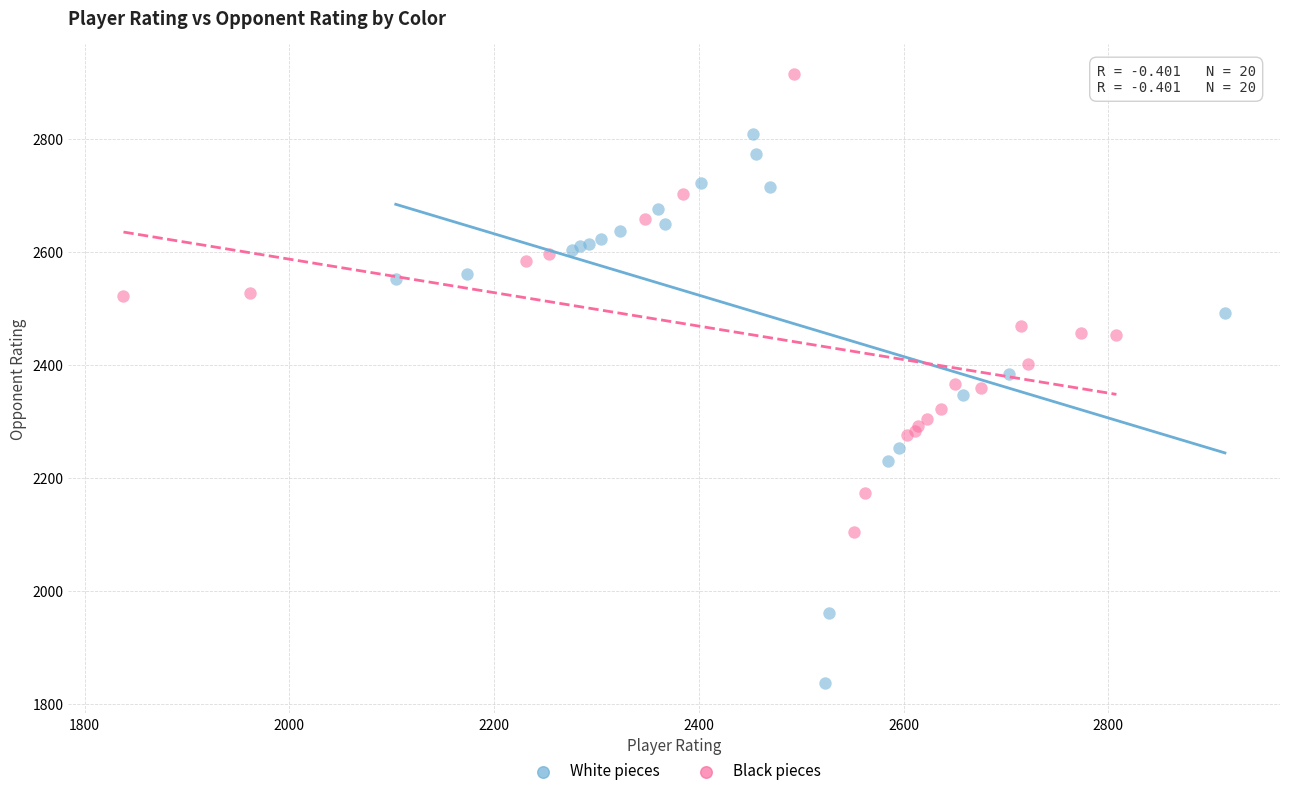

Which series contains the highest Y value?

Black pieces